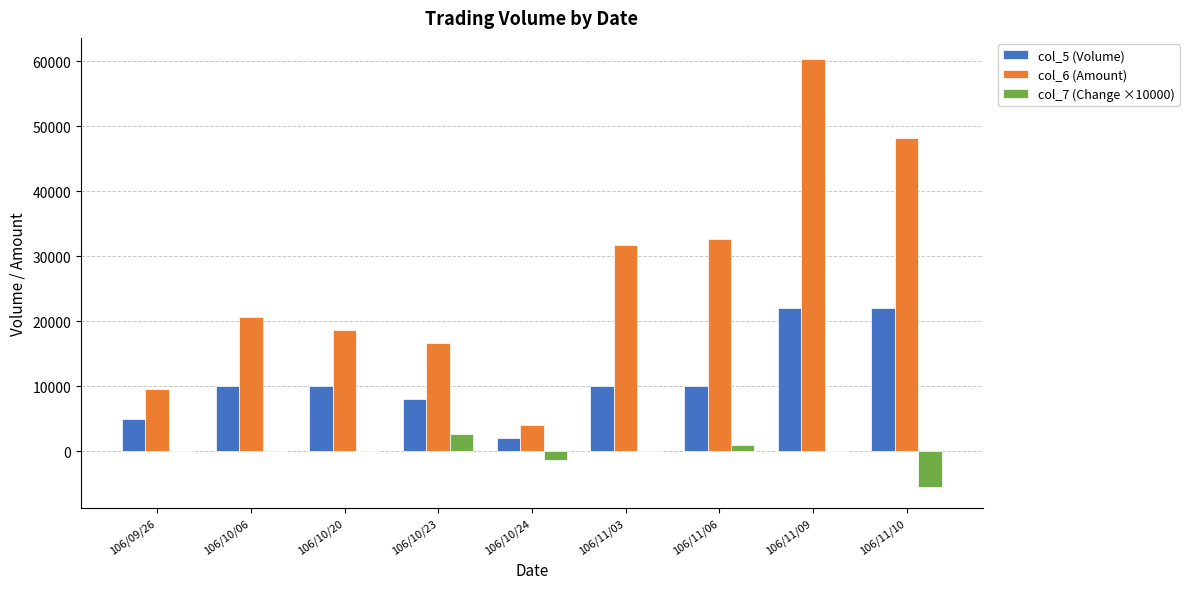

What is the greatest value displayed?

60280